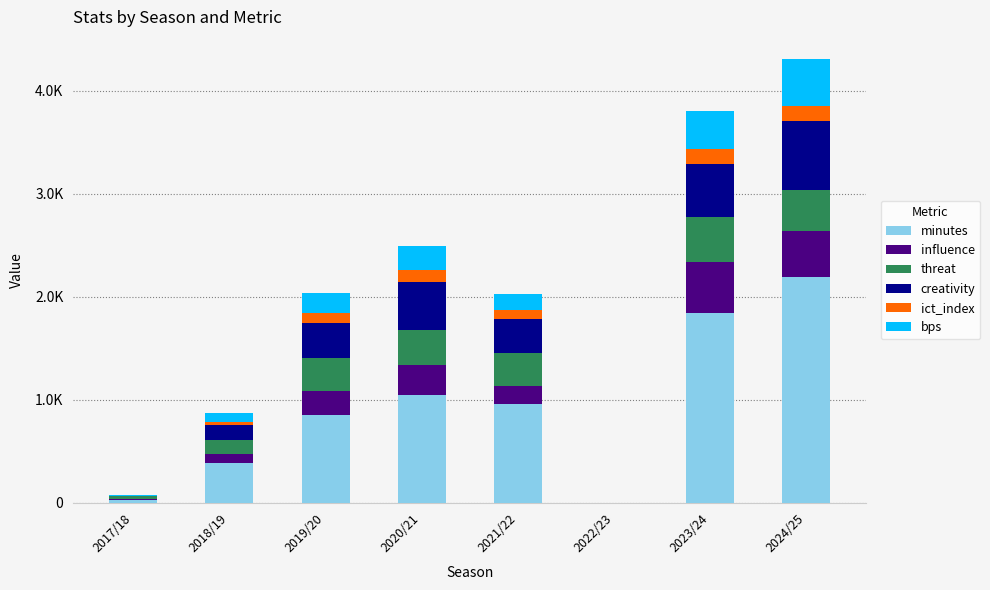

What is the label of the 6th bar from the right?

2019/20